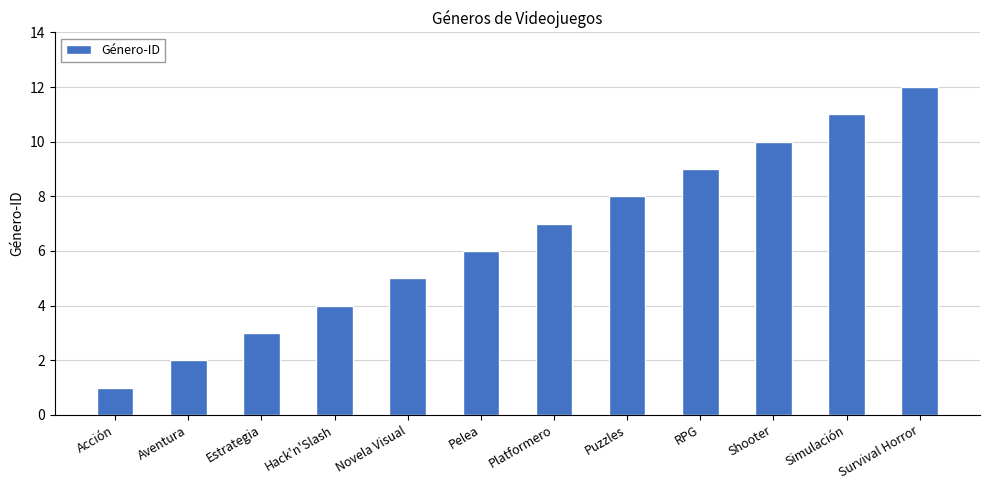

Rank the categories by value from highest to lowest.

Survival Horror, Simulación, Shooter, RPG, Puzzles, Platformero, Pelea, Novela Visual, Hack'n'Slash, Estrategia, Aventura, Acción